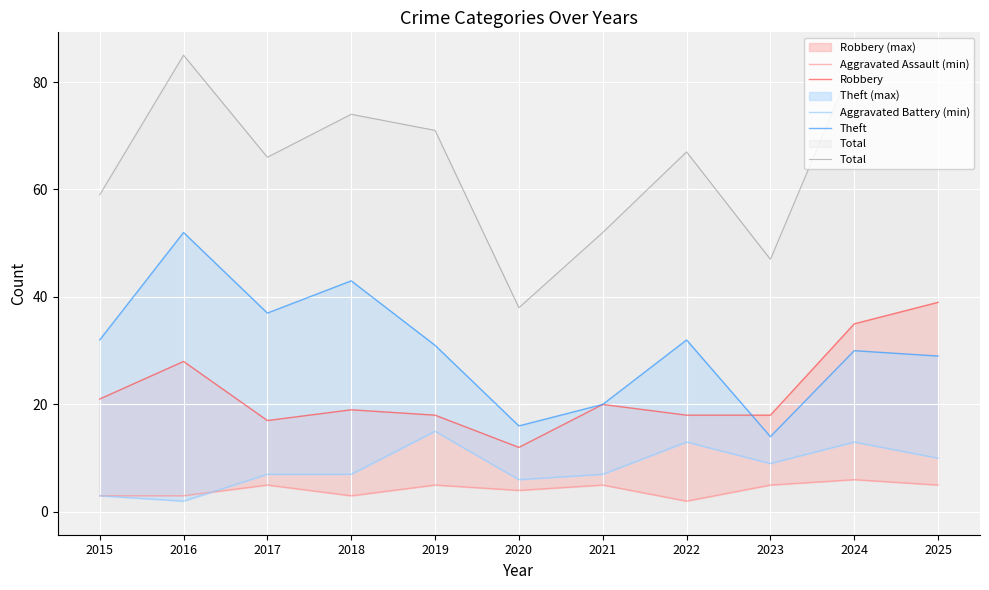

What is the spread (max minus min) of values at 2022?

65